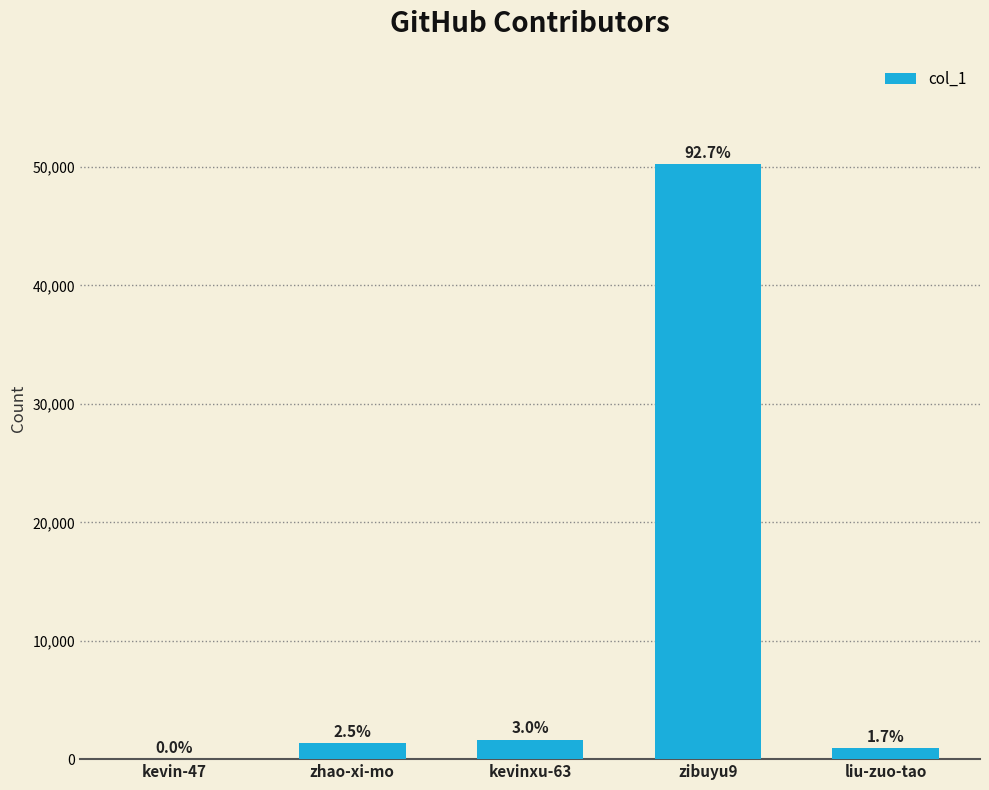

Are the bars horizontal?

No